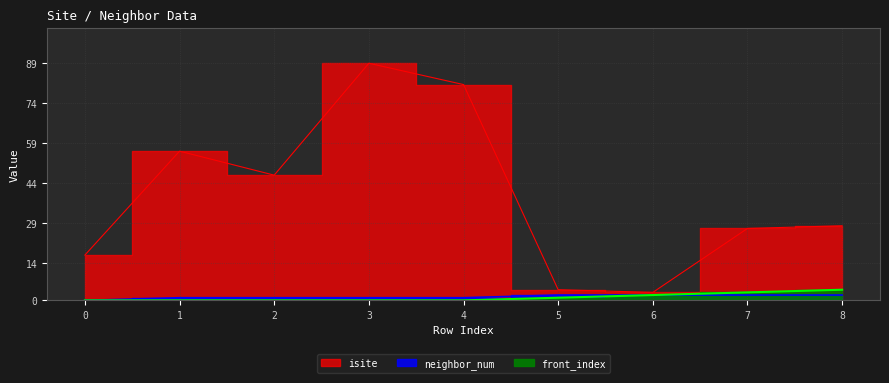

At which label is front_index closest to 2?

6